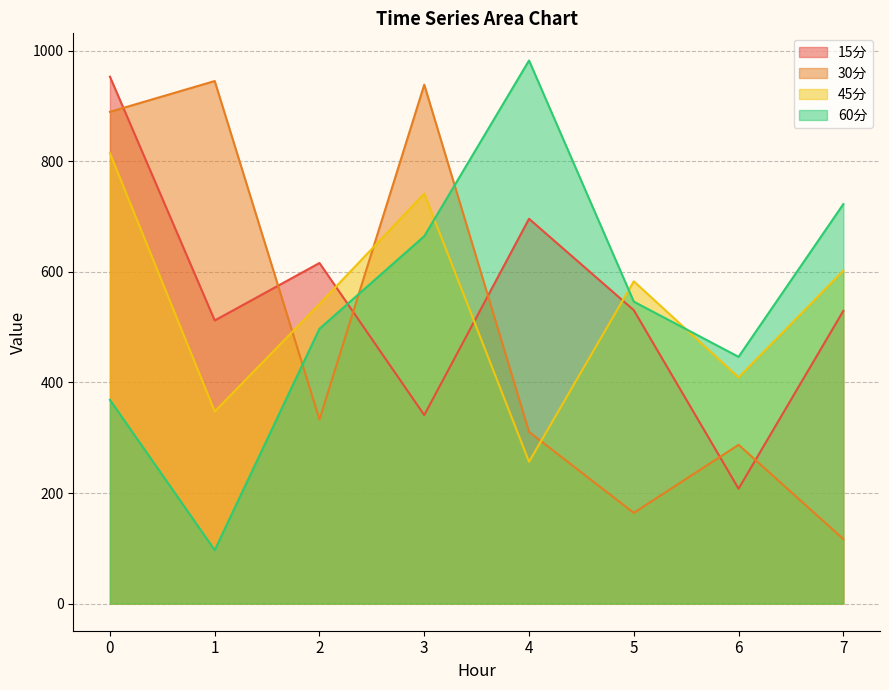

Where do 30分 and 60分 first cross each other?

1 and 2